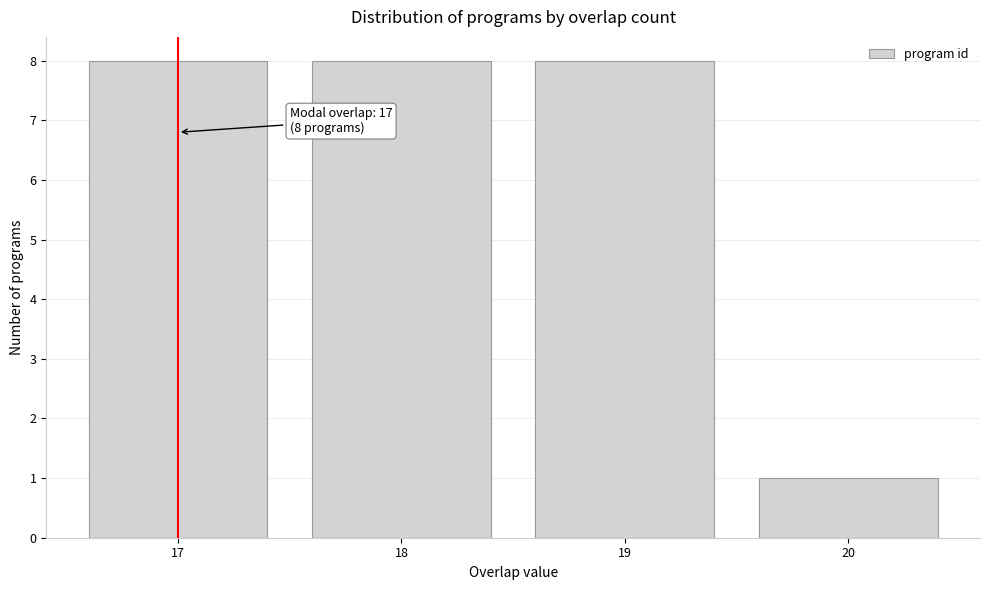

Reading left to right, transcribe all the data shown in this chart.

8	8	8	1